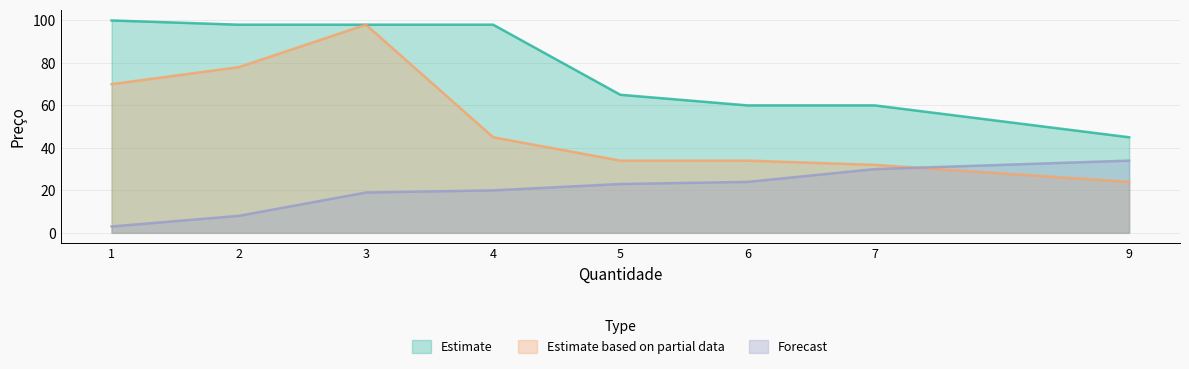

How many lines are shown in the chart?

3